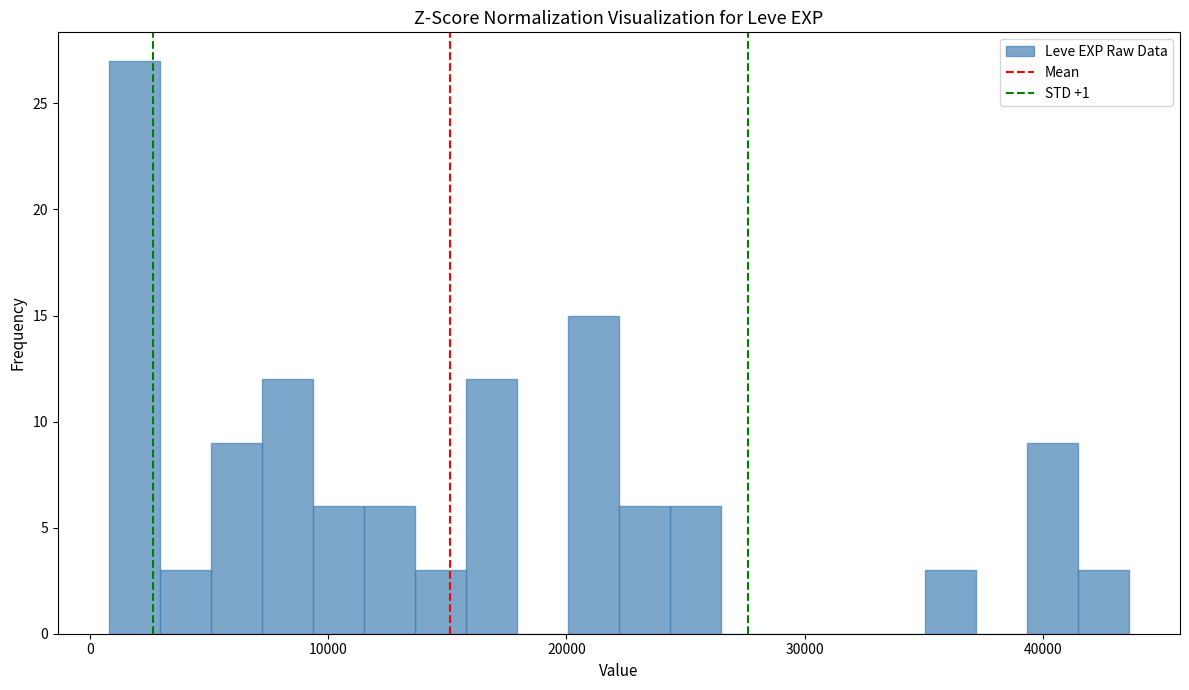

Around what value on the x-axis is the tallest bar? Give the approximate position of its centre, as read against the axis.

2000